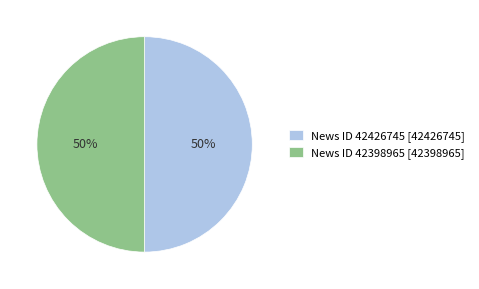

To the nearest percent, what is the average slice percentage?

50%